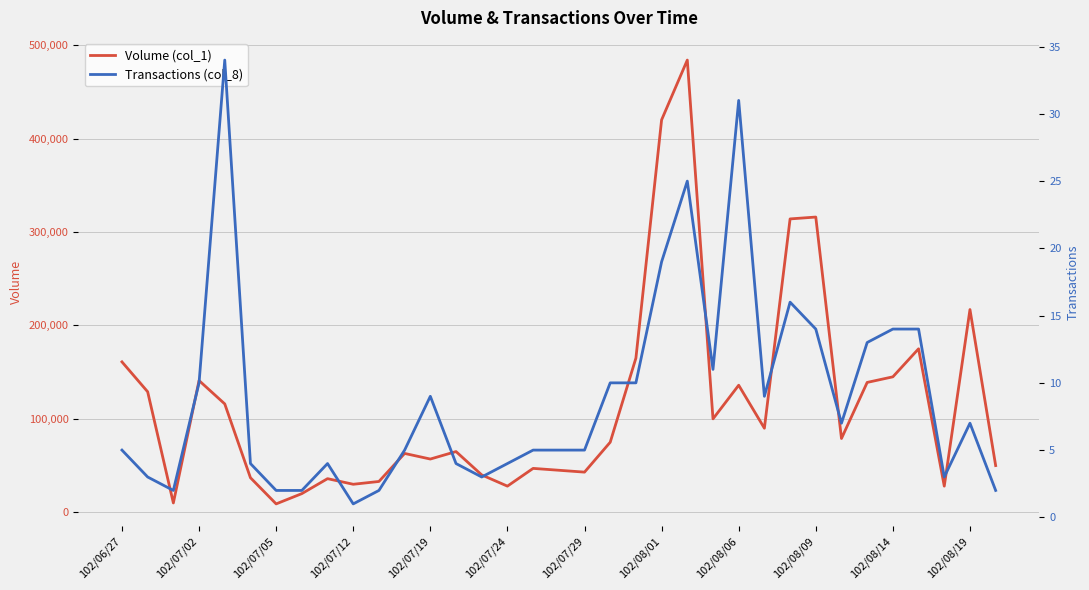

True or false: Transactions (col_8) and Volume (col_1) cross at least once.

False